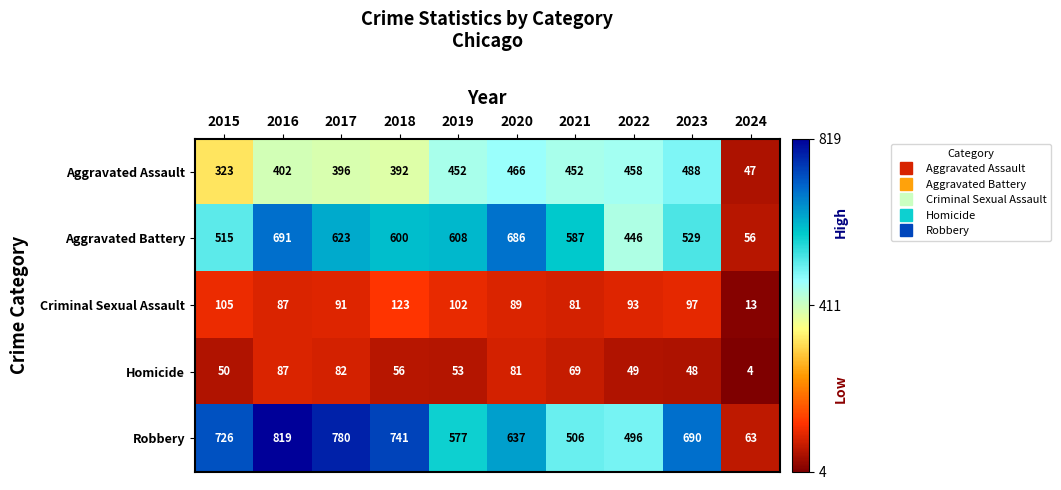

What is the sum of all Criminal Sexual Assault values?

881